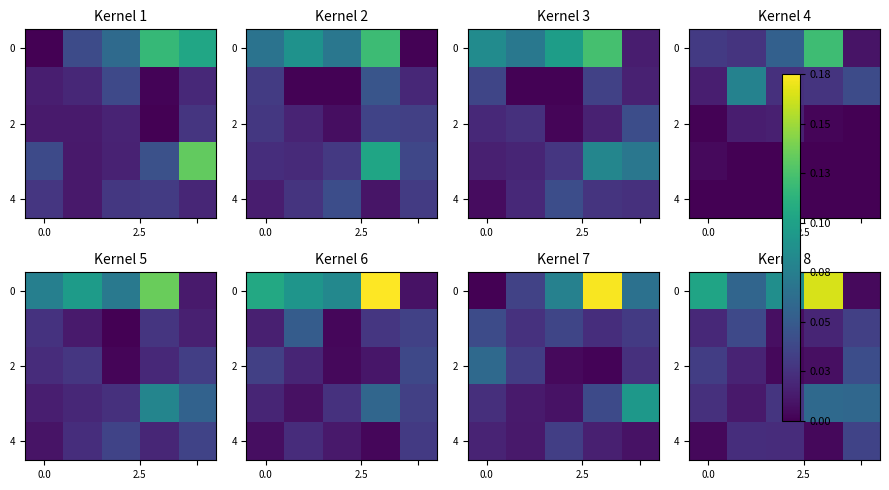

What is the difference between the highest and lowest values at 0.0?

0.1